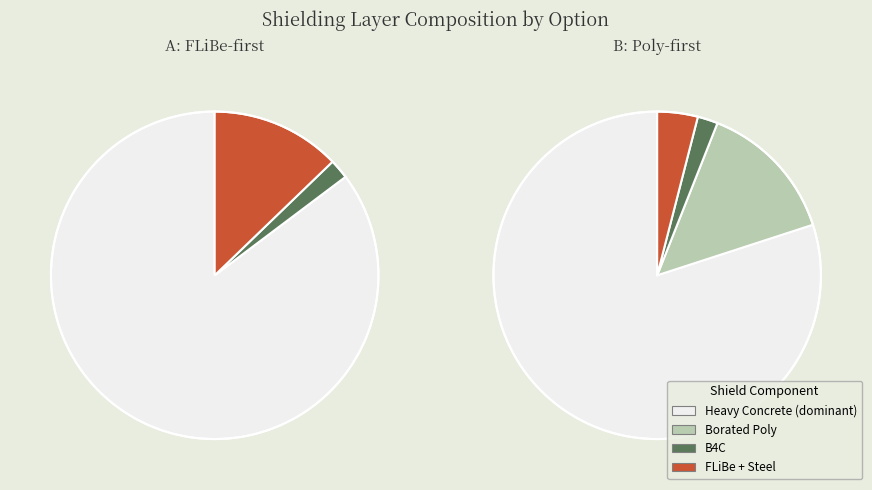

Rank the categories by B4C_cm value from lowest to highest.

A: FLiBe-first, B: Poly-first